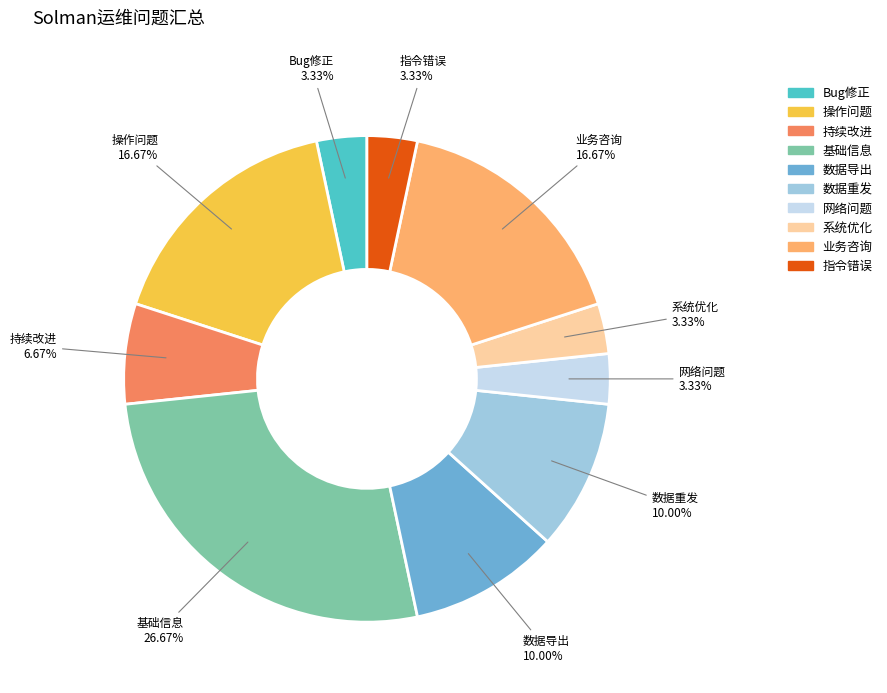

To the nearest percent, what percentage of the pie is 业务咨询?

17%